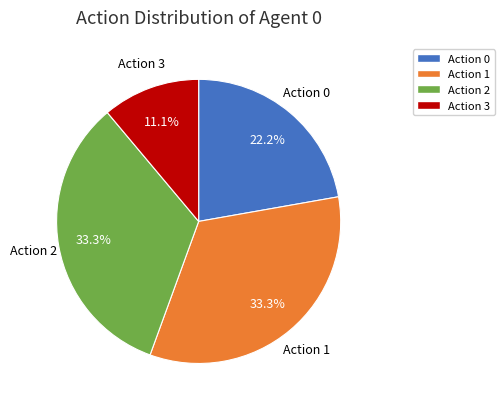

To the nearest percent, what portion does Action 1 represent?

33%